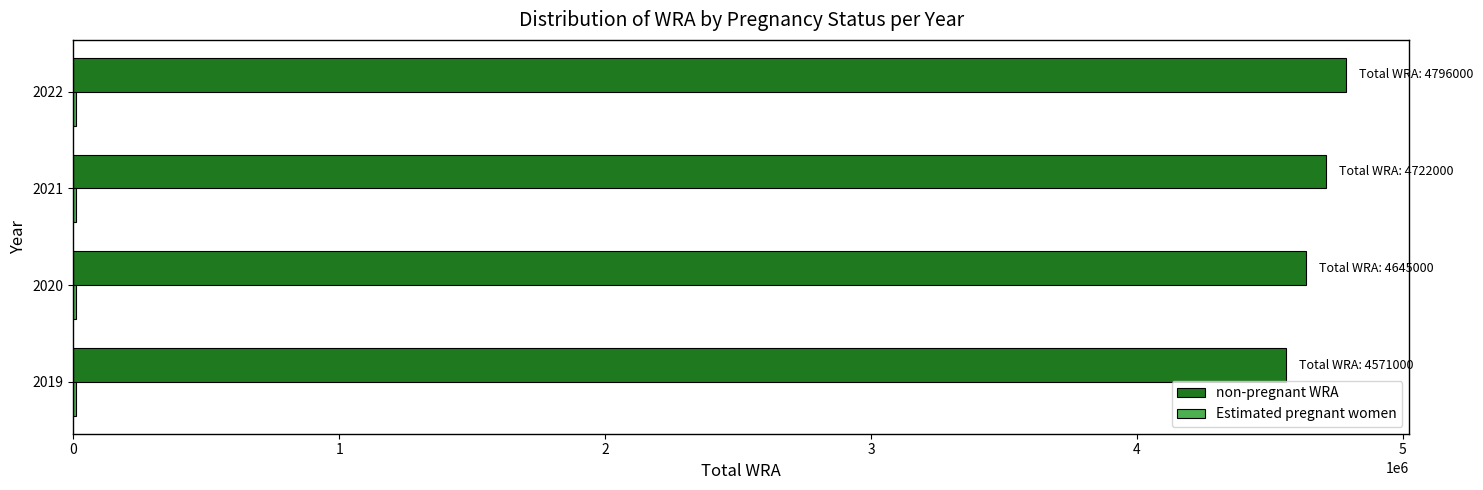

The value of non-pregnant WRA at 2020 is 4634860.2. True or false?

True